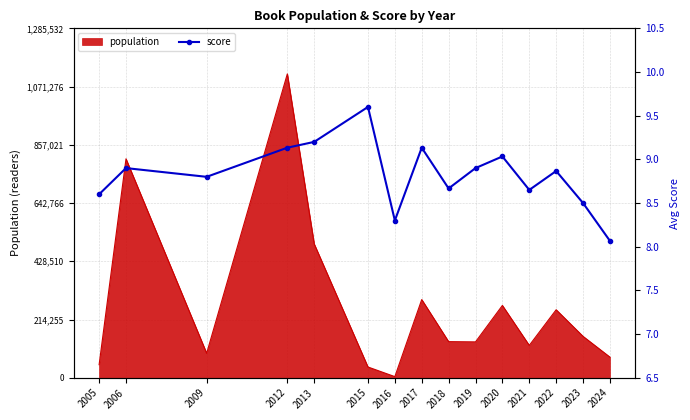

Reading left to right, list all the values displayed in this chart.

8.6	8.9	8.8	9.1	9.2	9.6	8.3	9.1	8.7	8.9	9.0	8.6	8.9	8.5	8.1